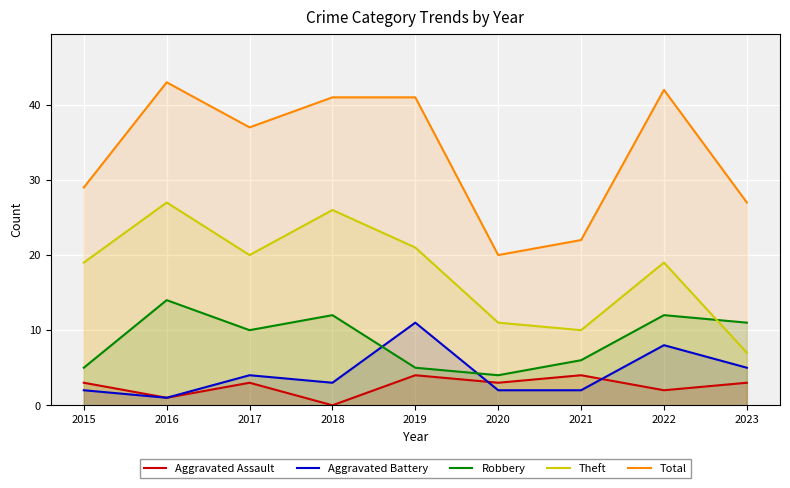

Does the chart display data point markers on the line(s)?

No